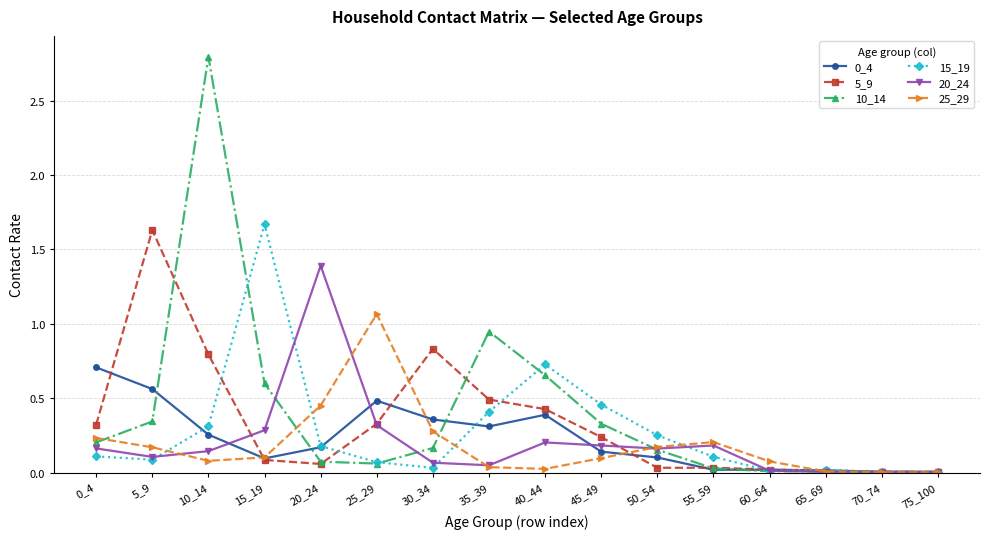

At which label is 10_14 closest to 1?

35_39